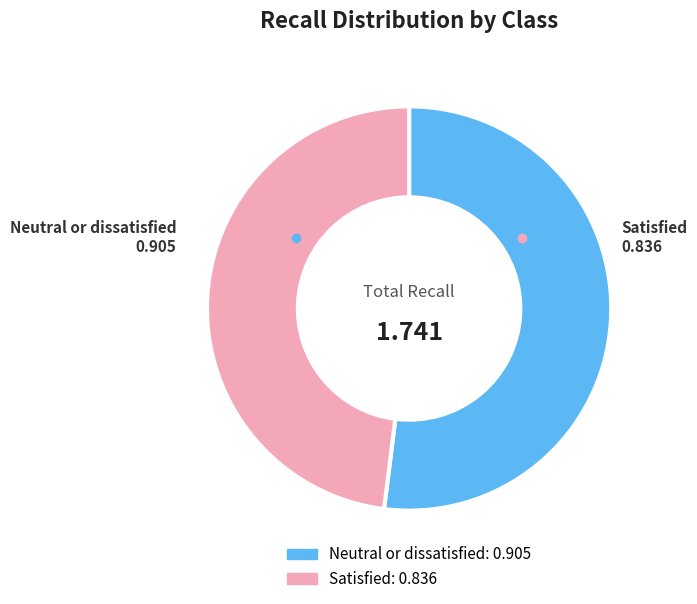

Which slice is the smallest?

Satisfied